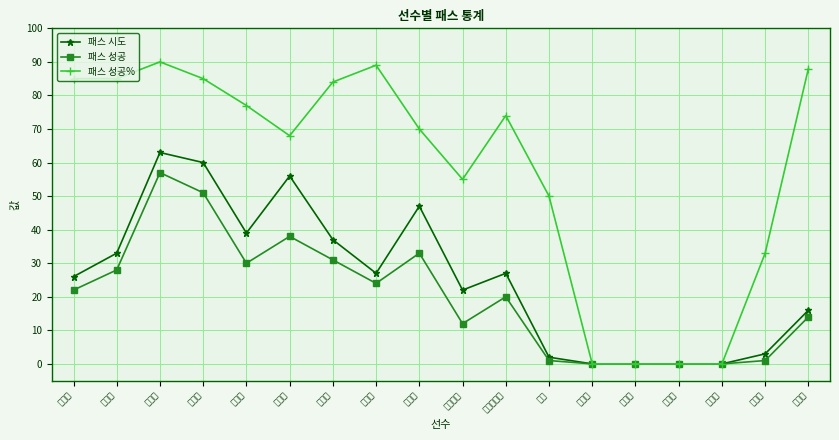

How many series are shown in this chart?

3